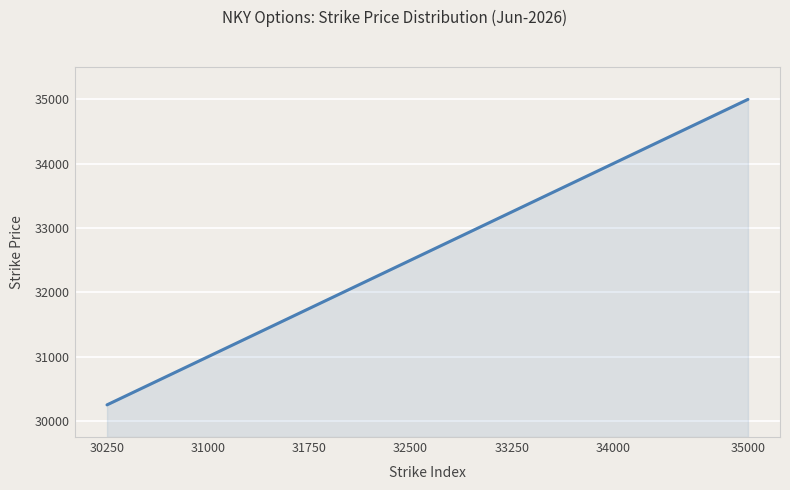

What is the smallest value displayed?

30250